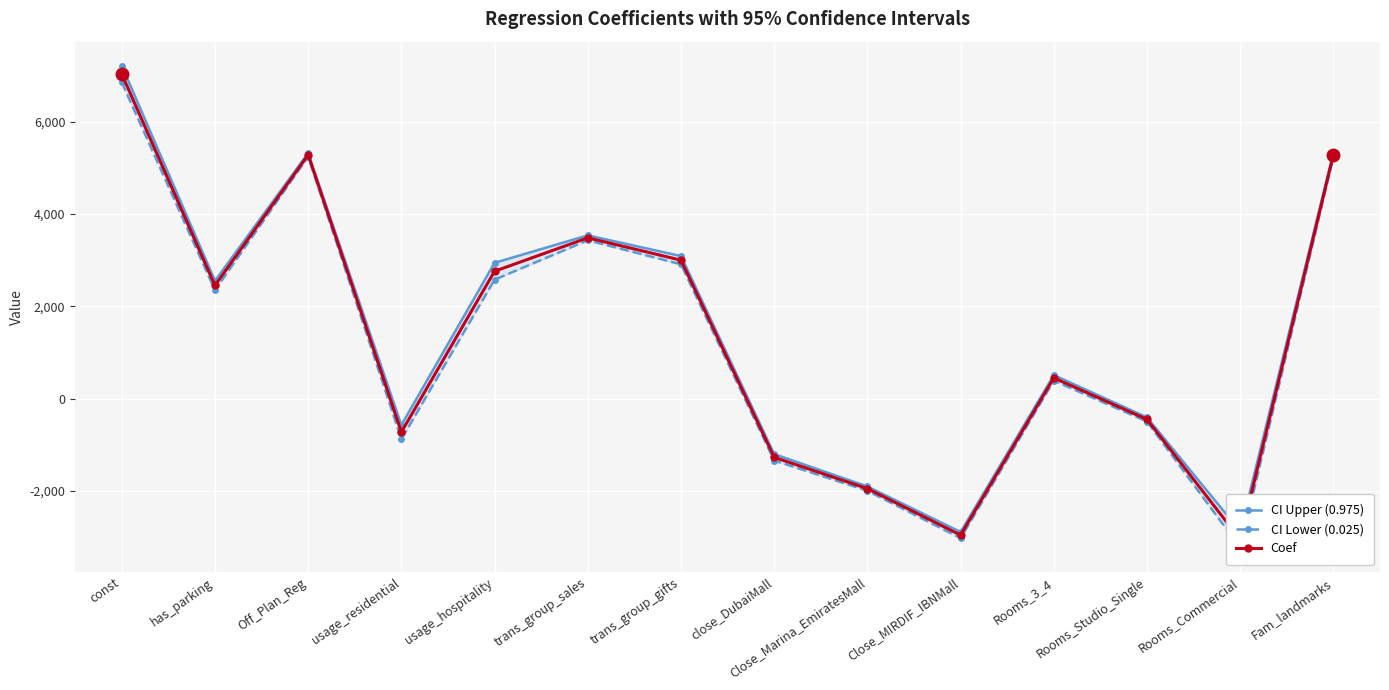

What is the label of the 11th point from the right?

usage_residential